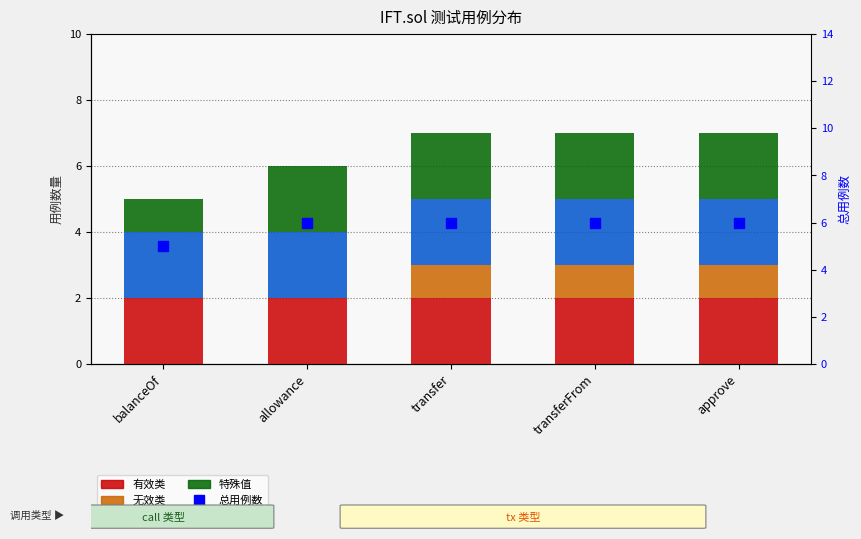

Is it true that 有效类 equals 4 at approve?

False